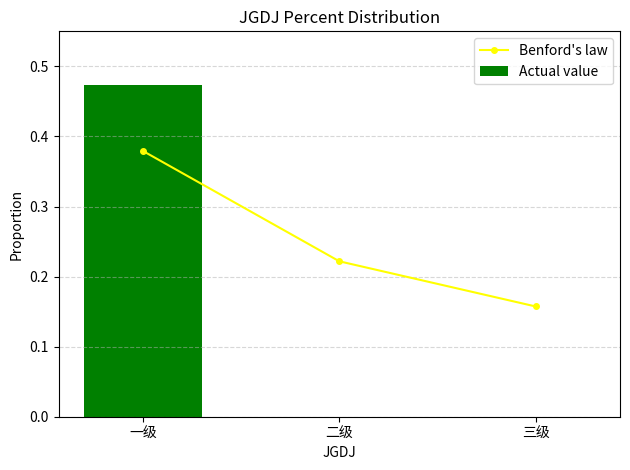

Reading right to left, list all the values displayed in this chart.

Benford's law: 0.2	0.2	0.4
Actual value: 0.0	0.0	0.5